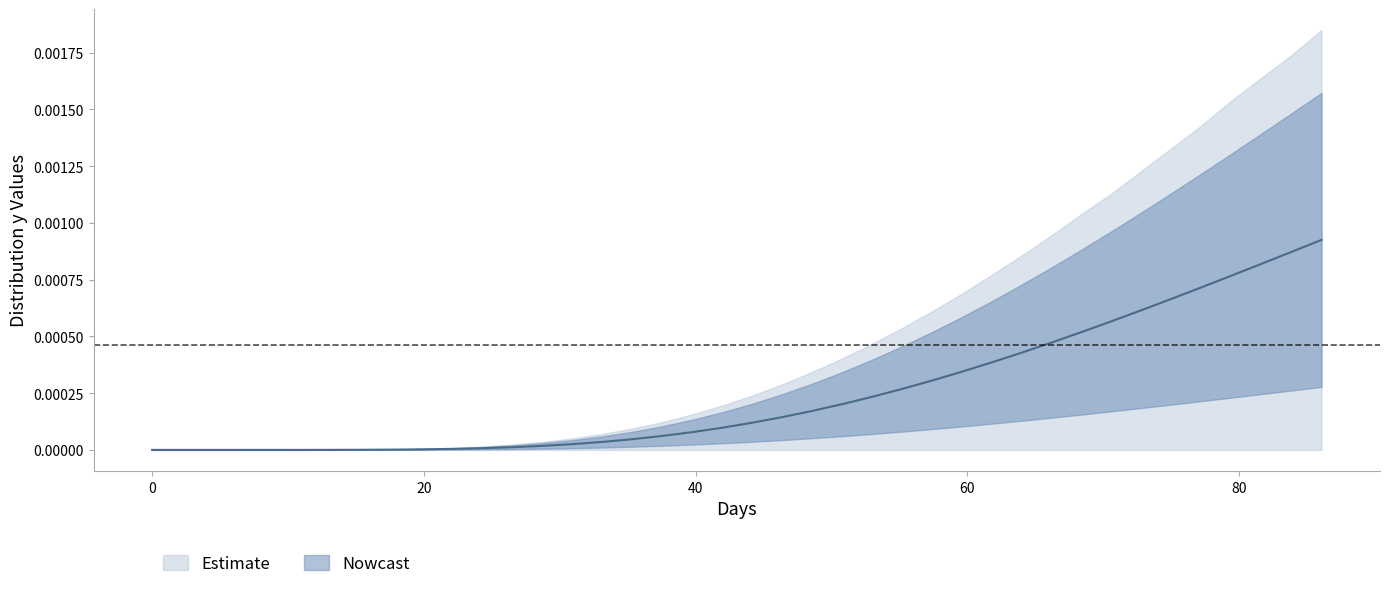

True or false: Distribution y Values has a value of 0.0 at 6.

False